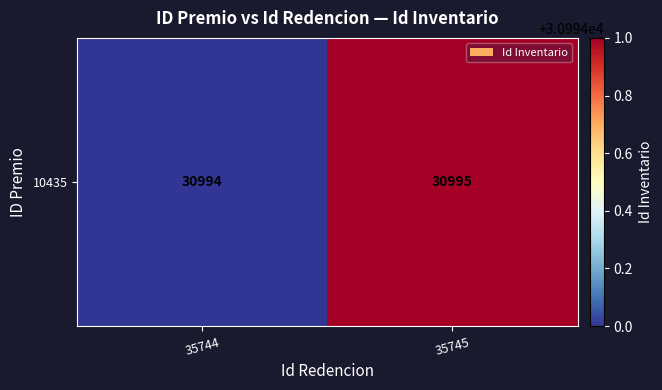

What is the smallest value displayed?

30994